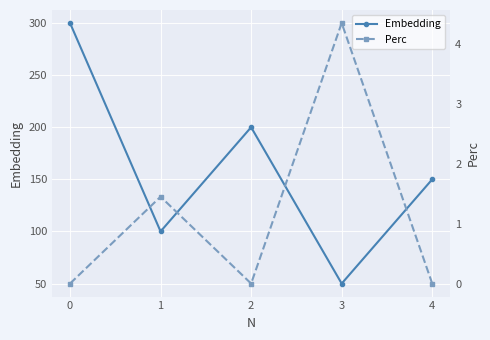

What is the lowest value of the Embedding series?

50